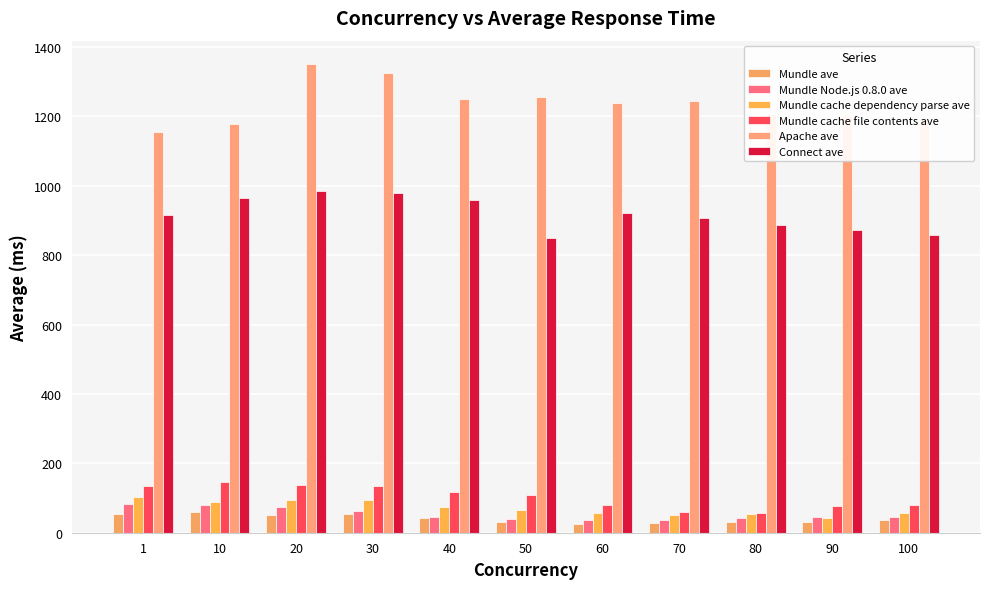

Which series changed the most between 20 and 90?

Apache ave